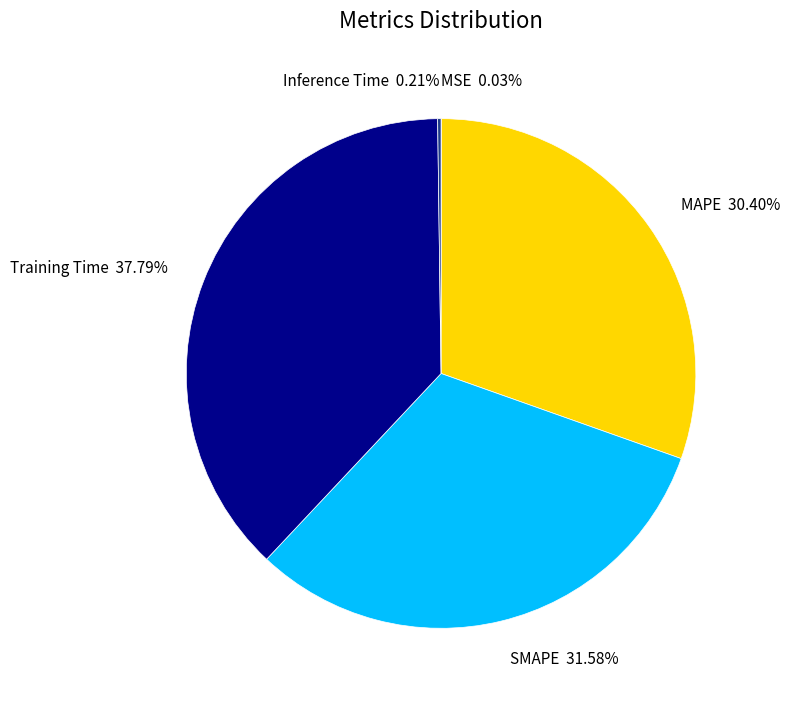

Which category has the biggest portion of the pie?

Training Time